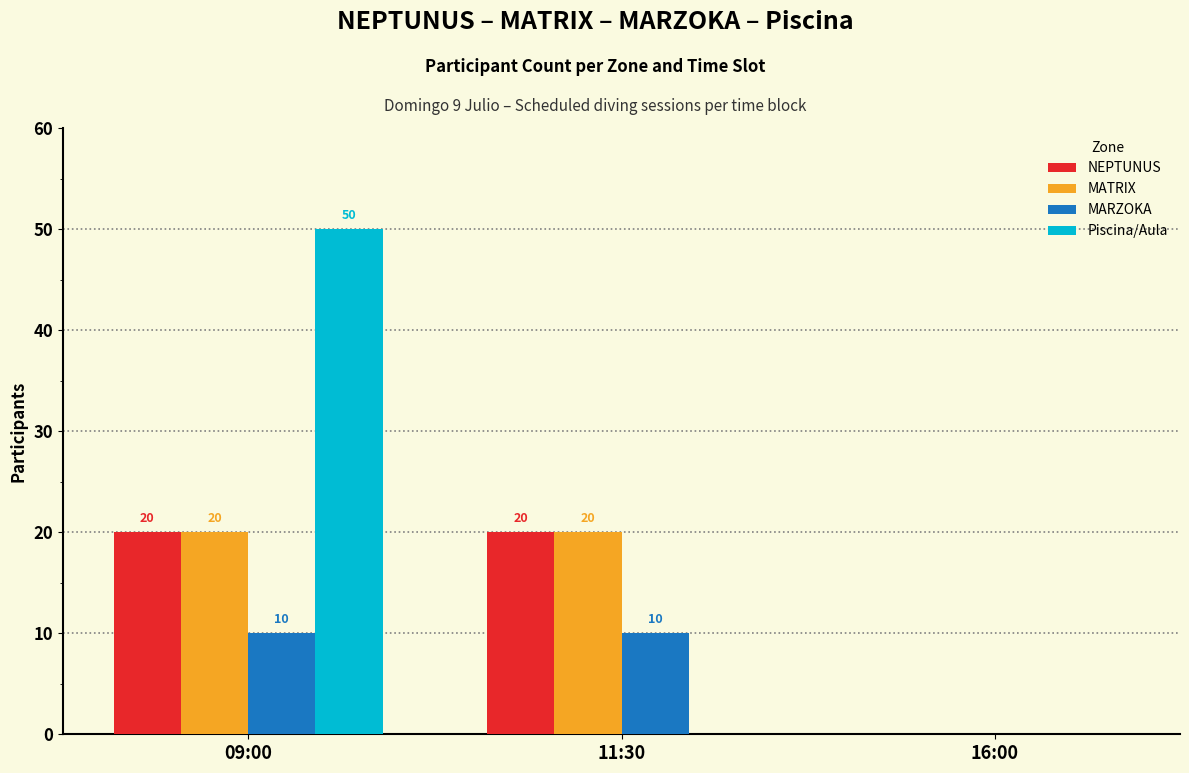

Reading left to right, list all the values displayed in this chart.

NEPTUNUS: 09:00=20	11:30=20	16:00=0
MATRIX: 09:00=20	11:30=20	16:00=0
MARZOKA: 09:00=10	11:30=10	16:00=0
Piscina/Aula: 09:00=50	11:30=0	16:00=0